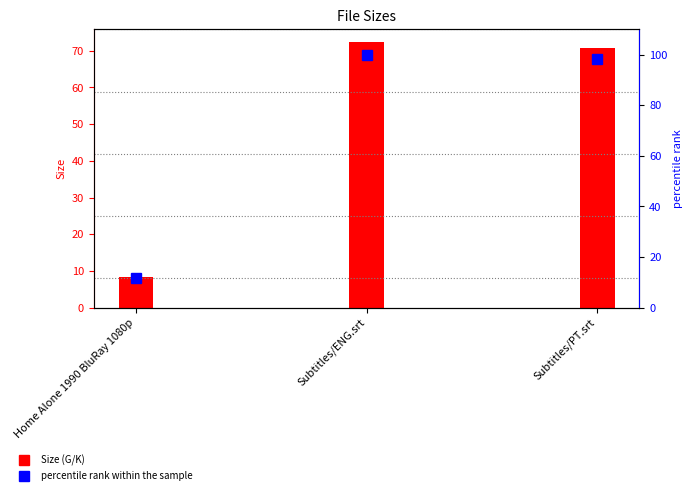

Where does the Size series first go above 70?

Subtitles/ENG.srt